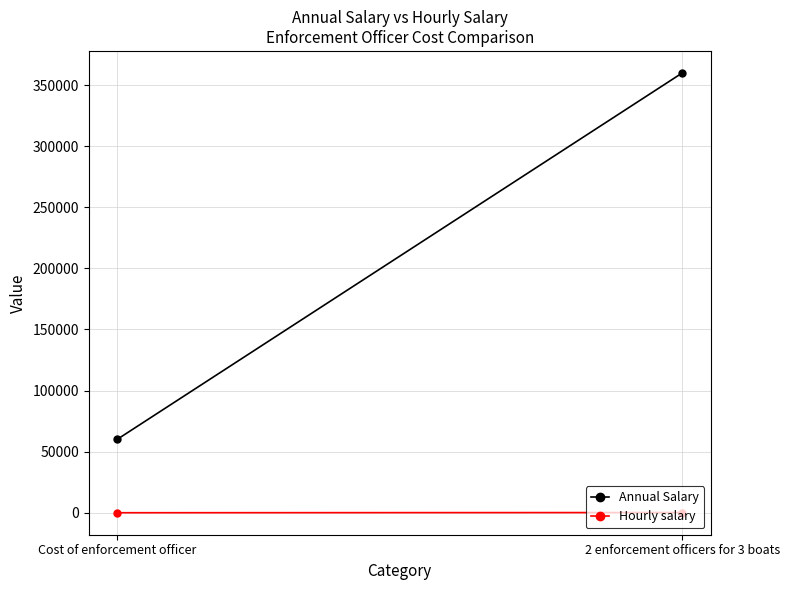

Reading left to right, transcribe all the data shown in this chart.

Annual Salary: Cost of enforcement officer=60000	2 enforcement officers for 3 boats=360000
Hourly salary: Cost of enforcement officer=30	2 enforcement officers for 3 boats=180